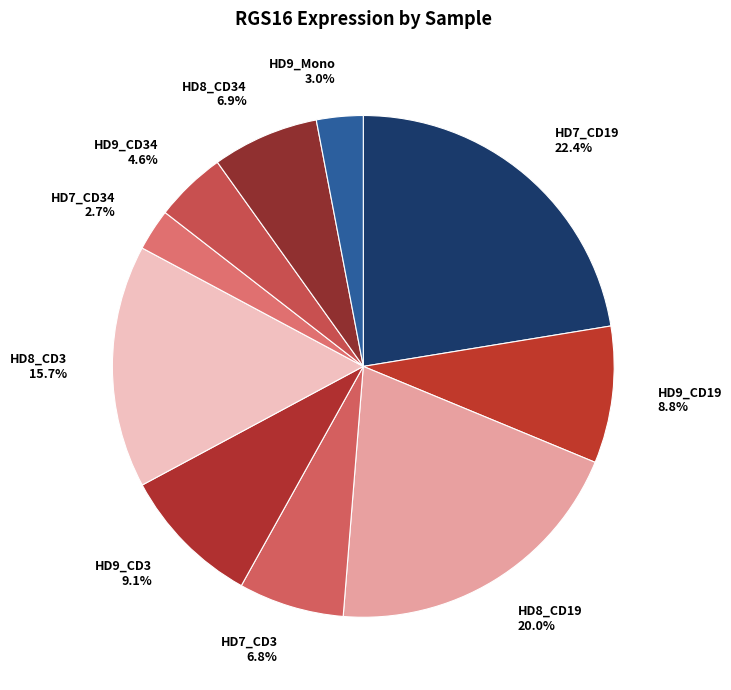

How many segments does this pie chart have?

10